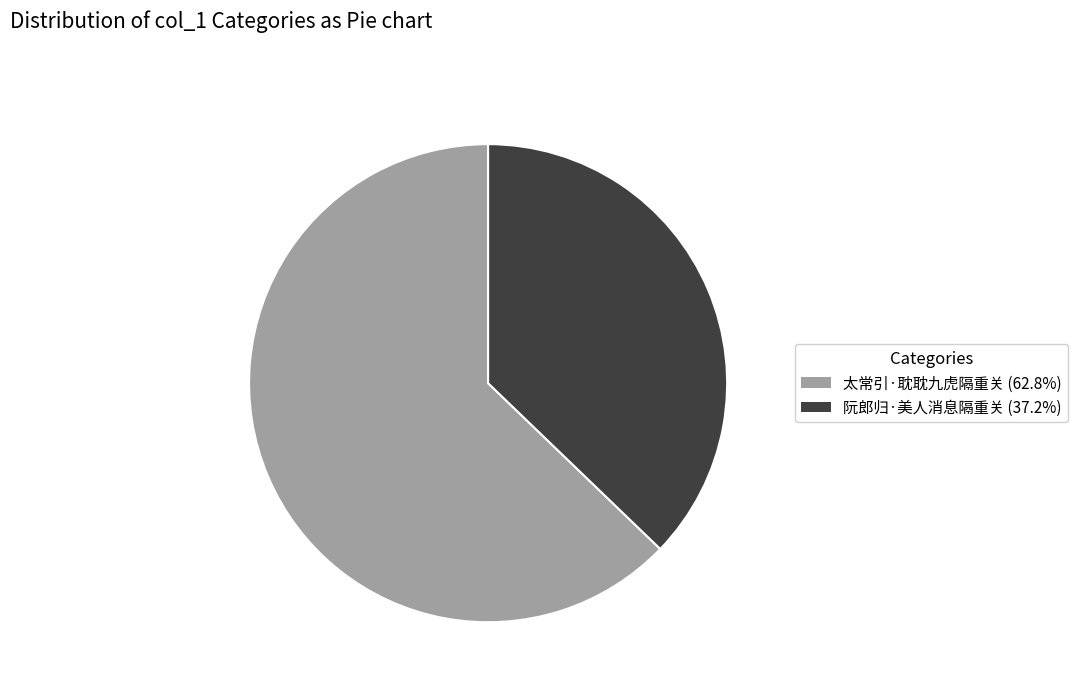

Approximately how many times larger is the value at 太常引·耽耽九虎隔重关 compared to 阮郎归·美人消息隔重关?

1.7